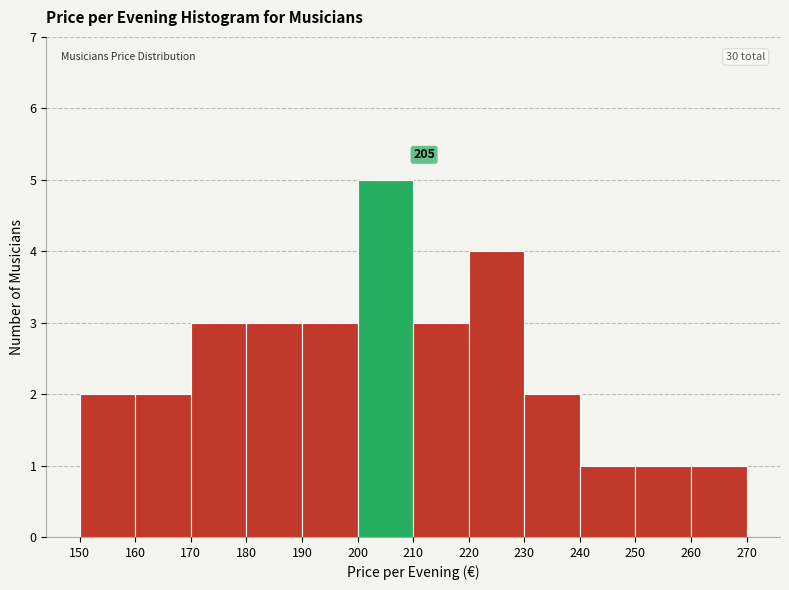

Over which range of the x-axis is the bar tallest?

200 to 210